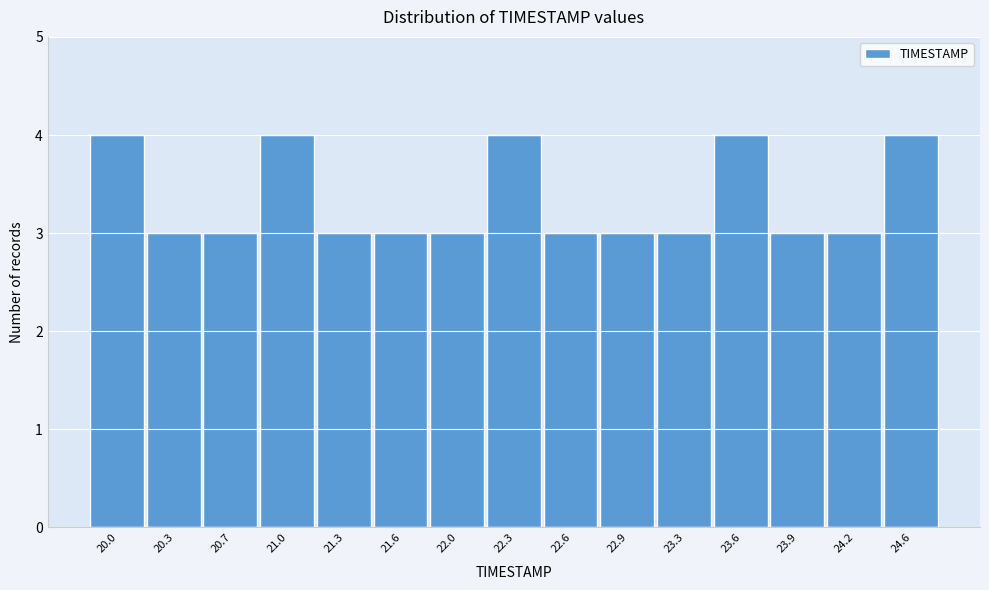

Reading left to right, extract all data points from this chart.

4	3	3	4	3	3	3	4	3	3	3	4	3	3	4